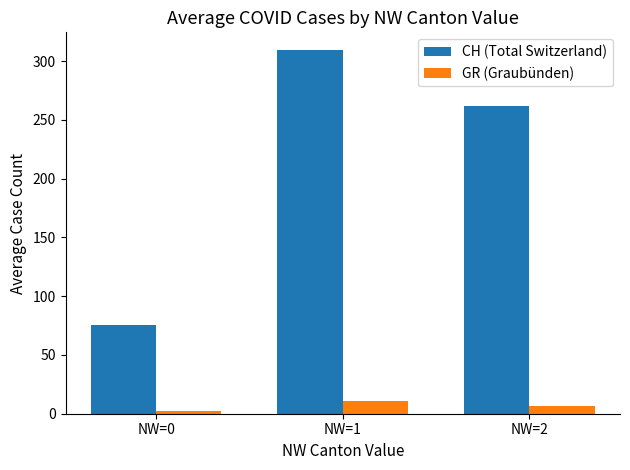

Reading right to left, list all the values displayed in this chart.

CH (Total Switzerland): NW=2=261.6	NW=1=309.0	NW=0=75.3
GR (Graubünden): NW=2=6.8	NW=1=11.0	NW=0=2.2